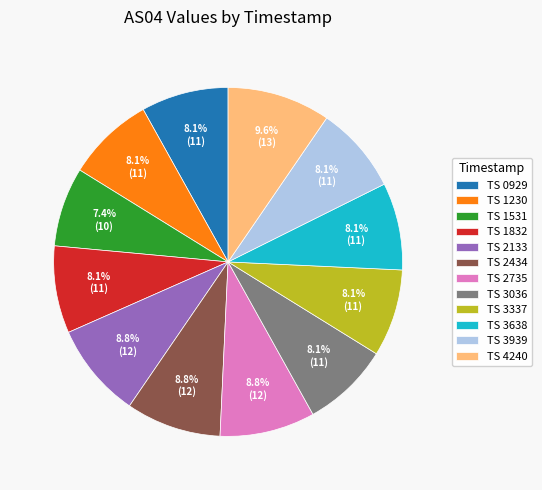

Which has a higher value, TS 4240 or TS 2434?

TS 4240